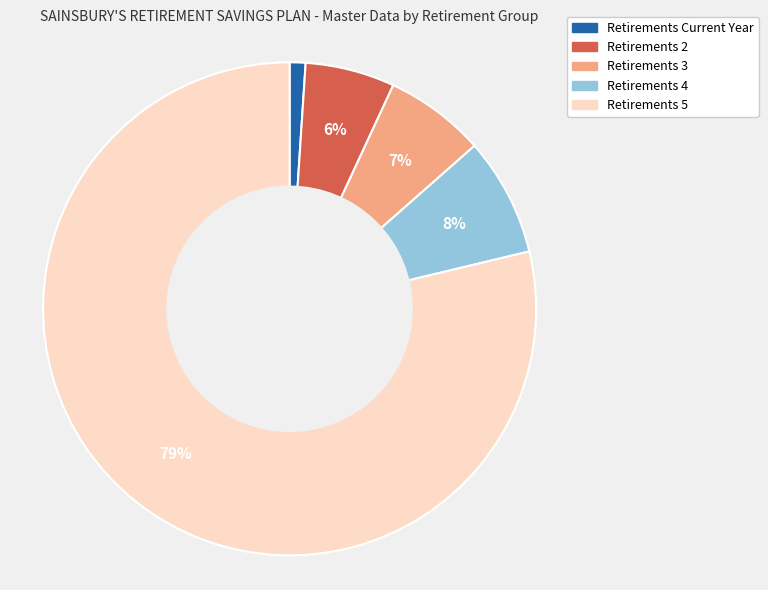

How many slices are in this pie chart?

5